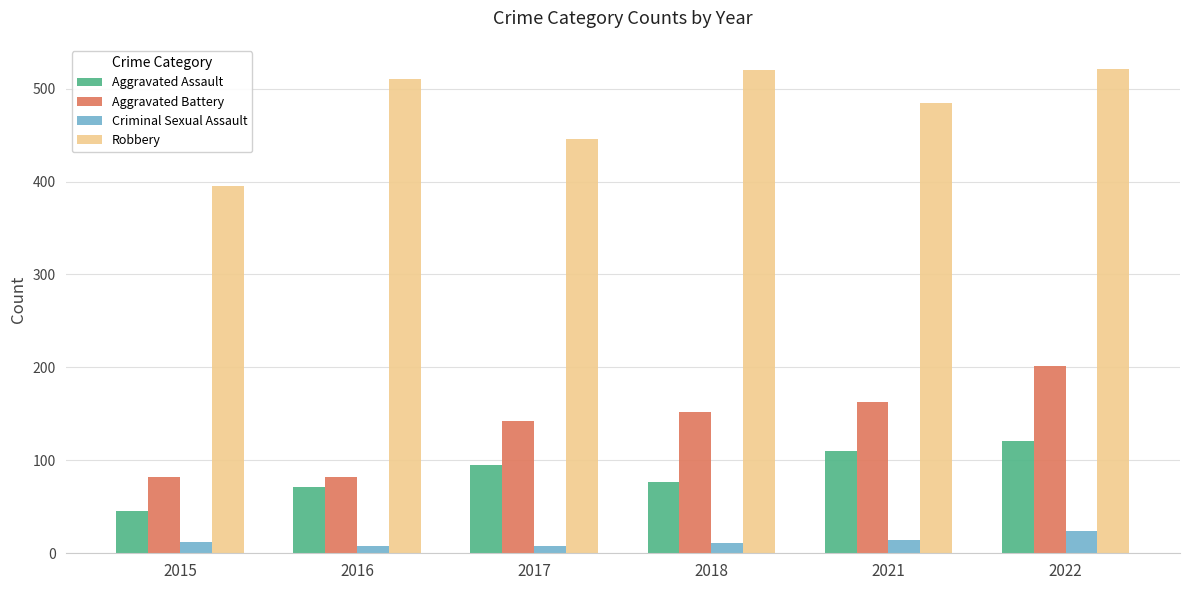

True or false: Aggravated Assault has a value of 186 at 2022.

False